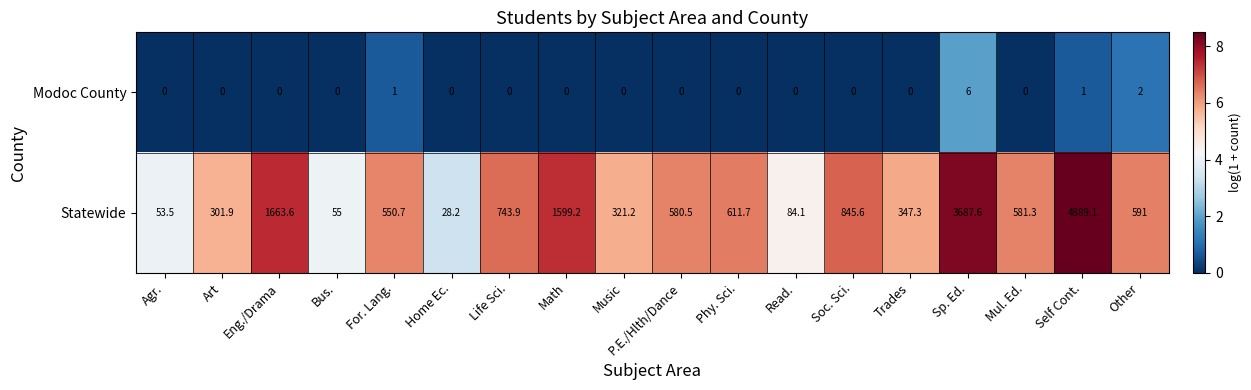

At which category is the sum across all series the highest?

Self Cont.